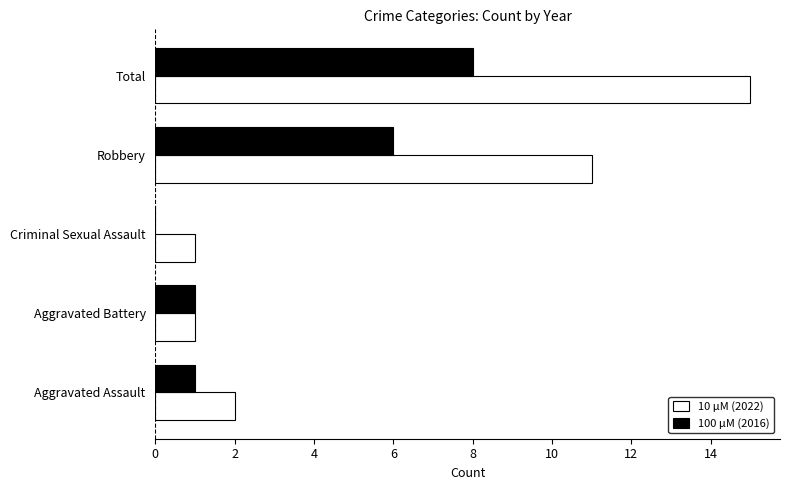

Which series has the largest total across all categories?

10 μM (2022)